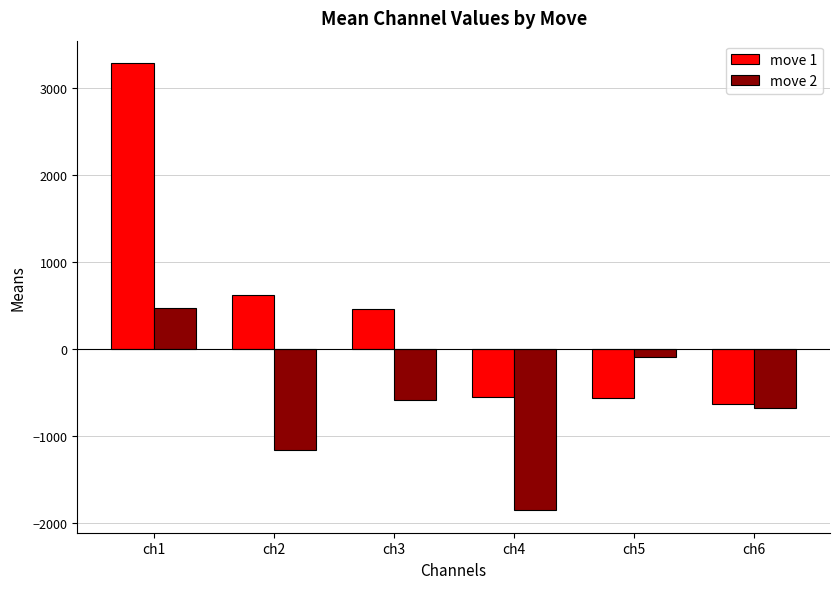

What is the sum of all move 2 values?

-3878.6